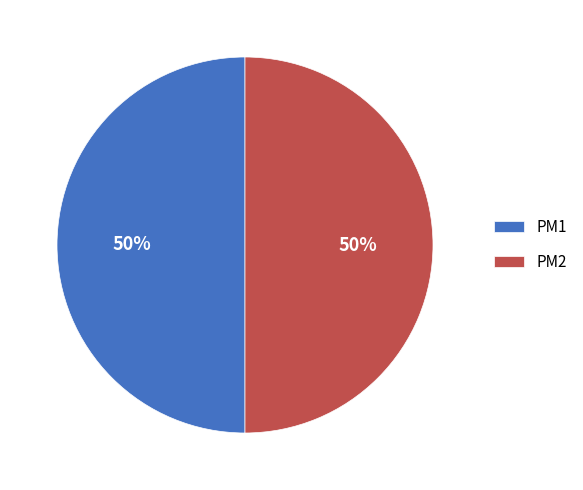

To the nearest percent, what is the average slice percentage?

50%